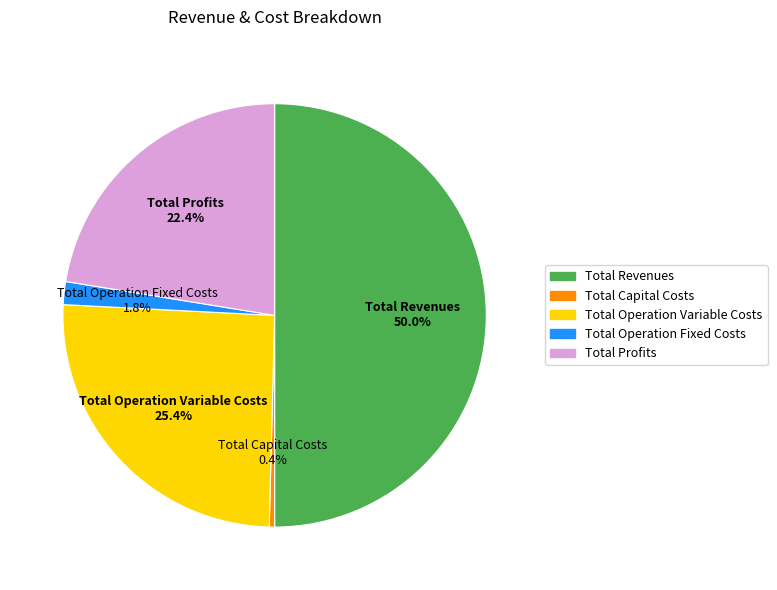

To the nearest percent, what is the average slice percentage?

20%